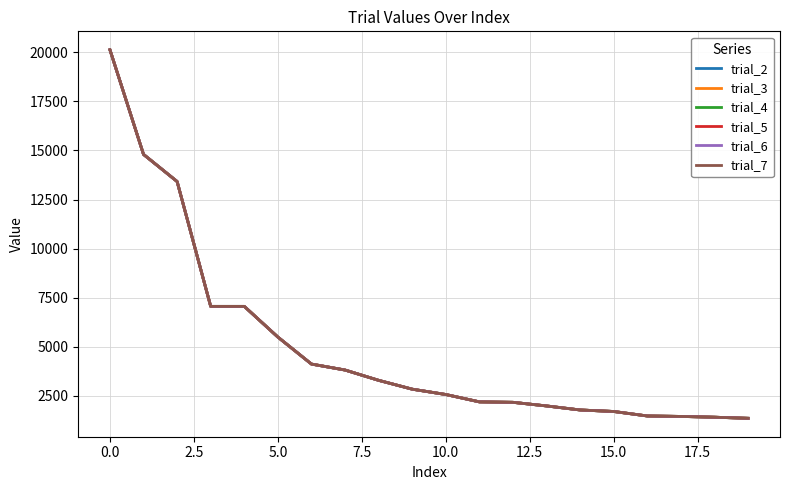

What is the label of the 4th point from the right?

16